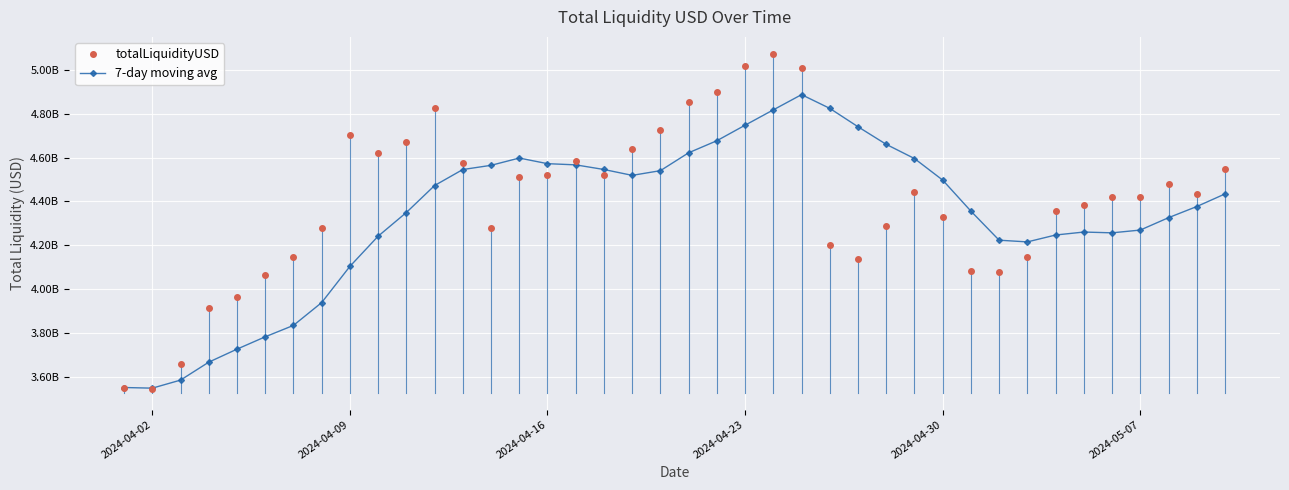

Is this an area chart (filled region under the line)?

No